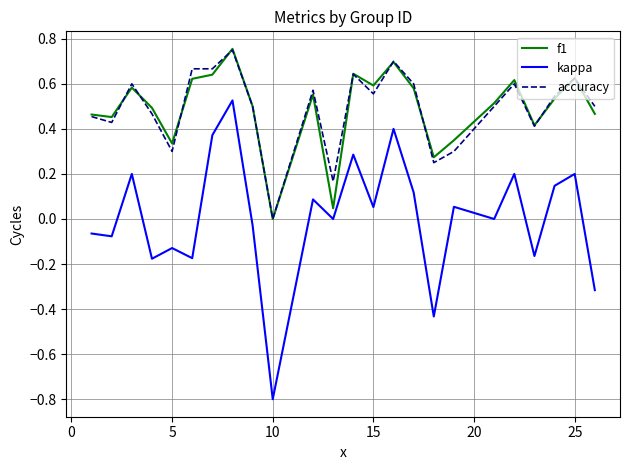

True or false: kappa and f1 cross at least once.

False